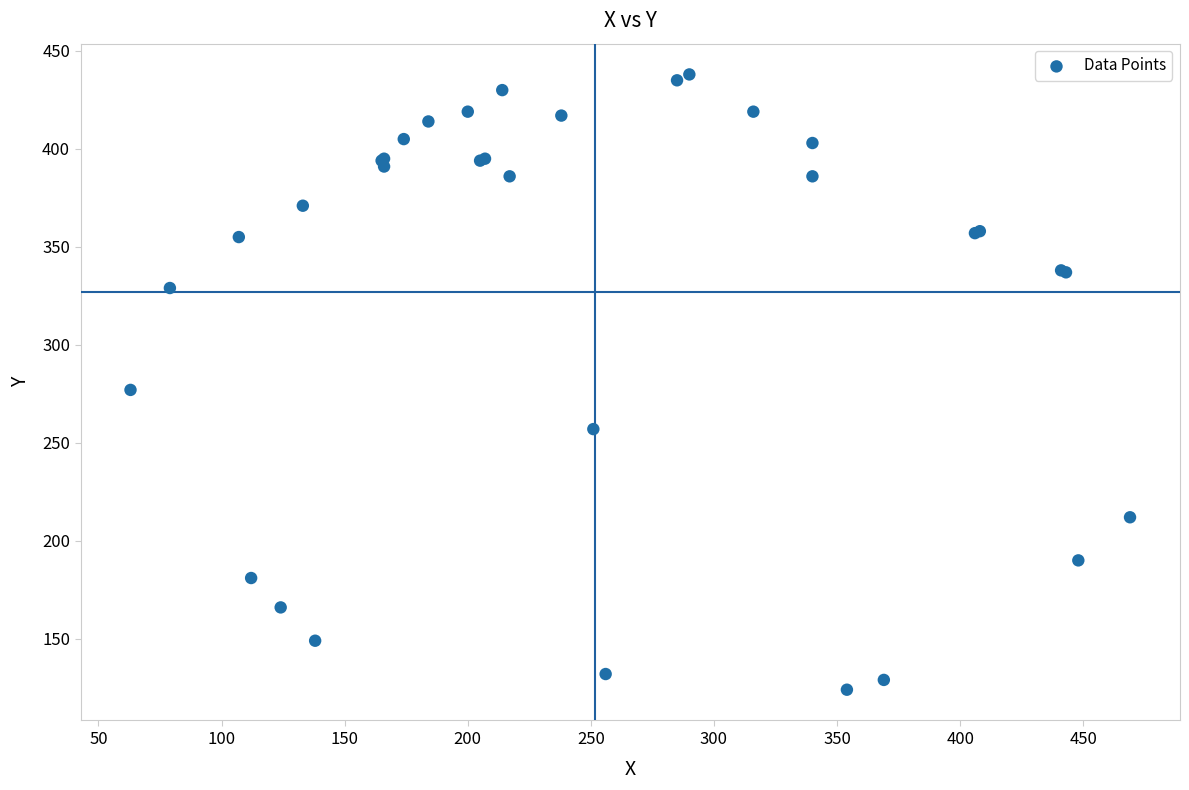

What Y value in the scatter plot is closest to 281?

277